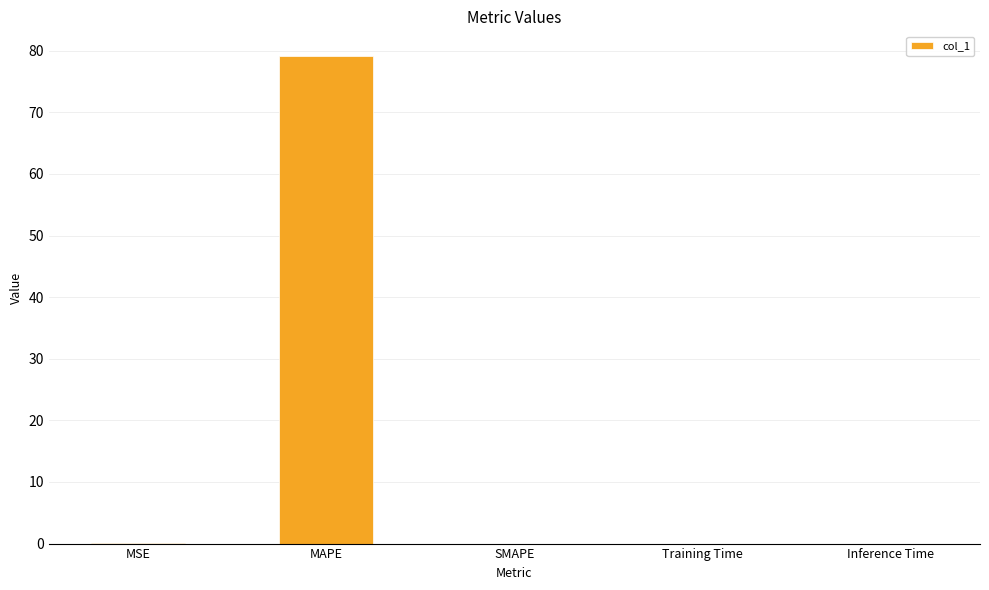

What is the sum of all values?

79.3